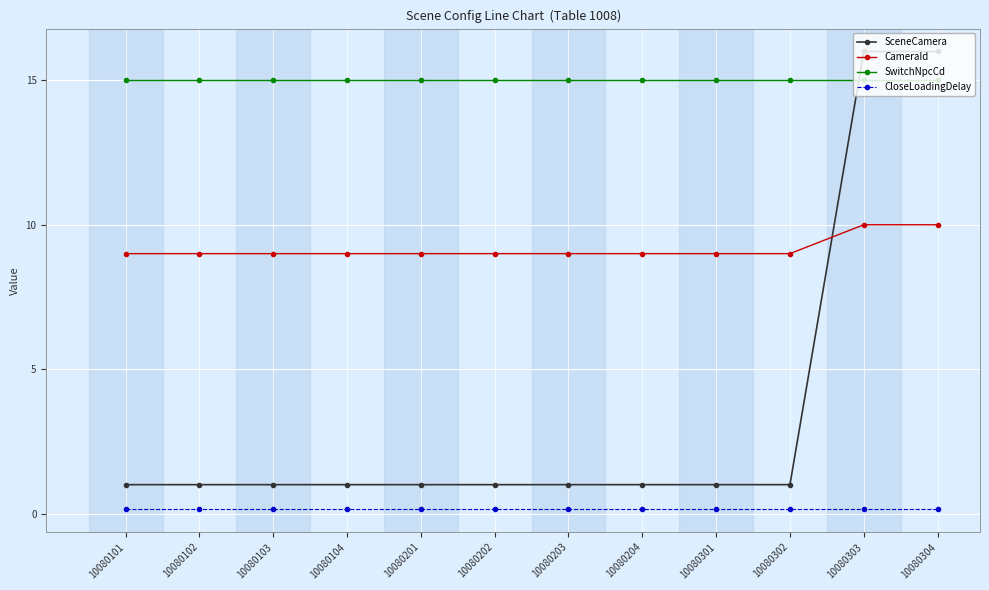

At how many categories does at least one series exceed 12?

12